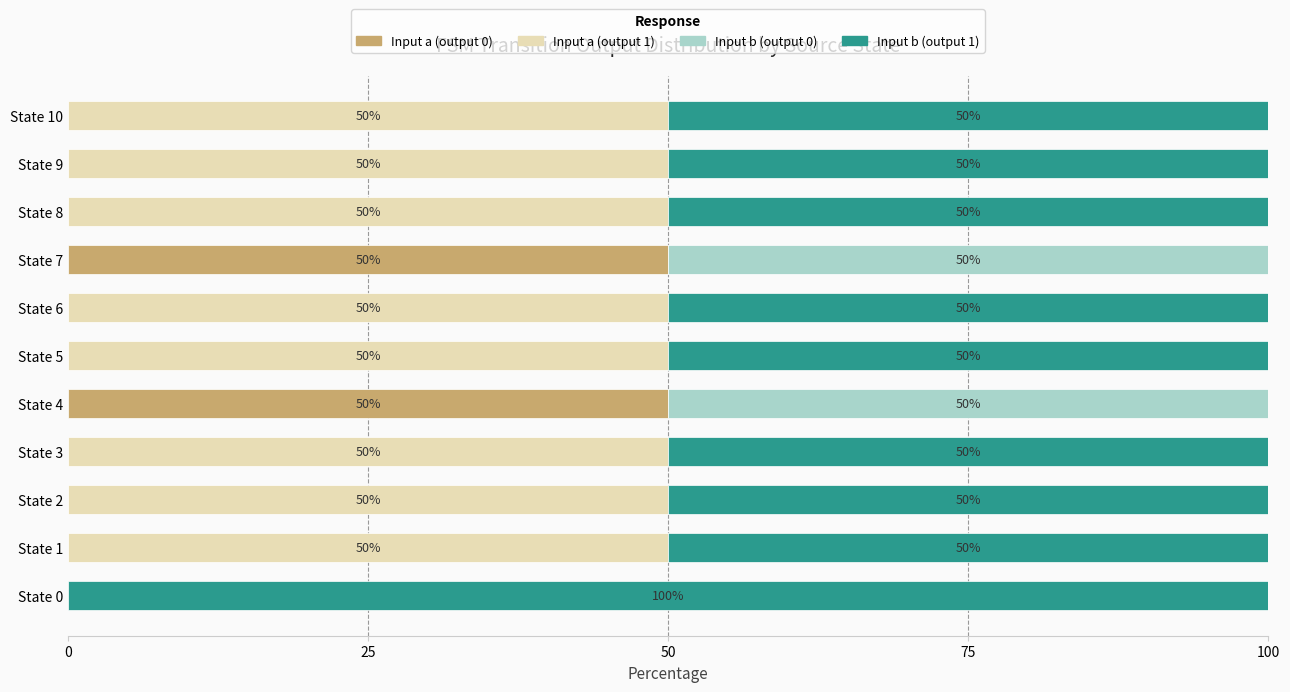

What is the total value across all series at State 6?

100